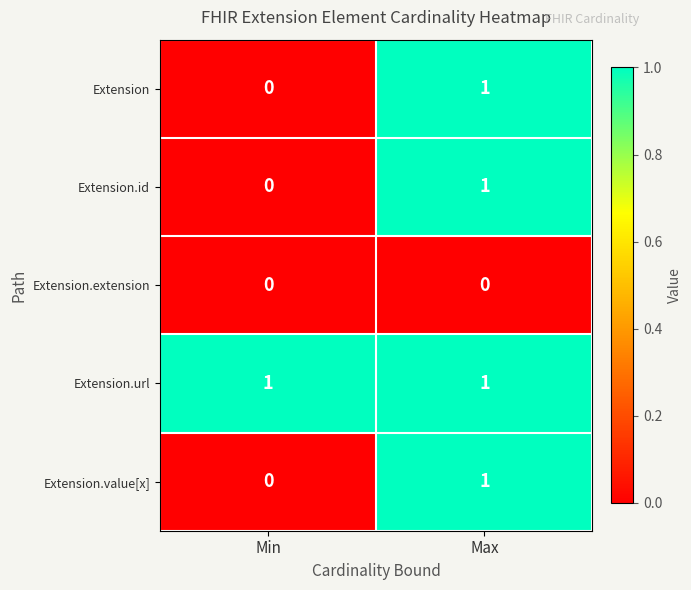

Rank the categories by Extension value from highest to lowest.

Max, Min